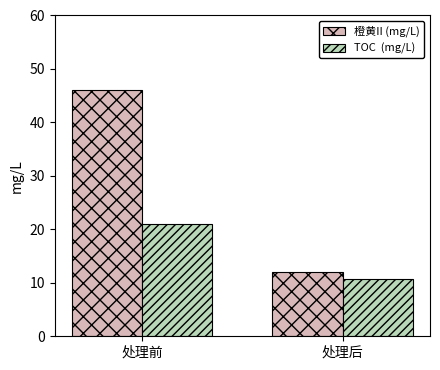

At which category is the sum across all series the highest?

处理前